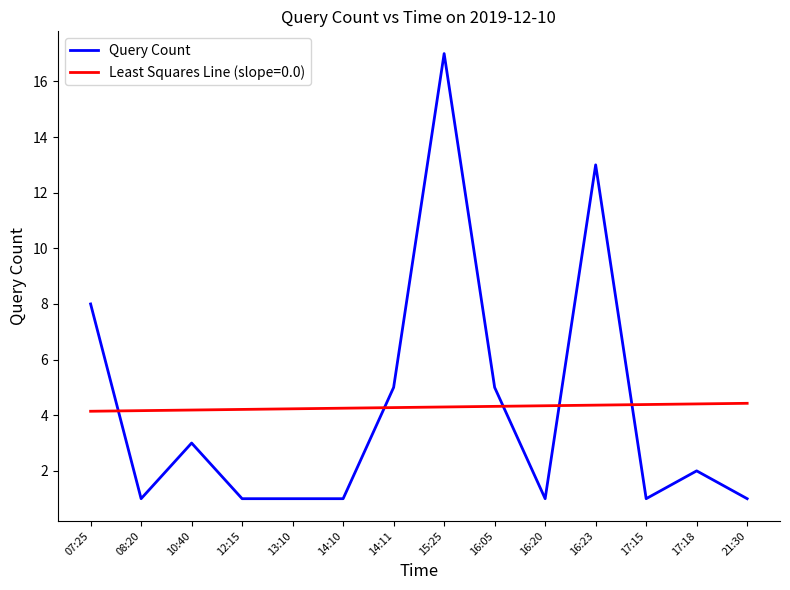

The Least Squares Line (slope=0.0) series shows 5.9 at 10:40. True or false?

False